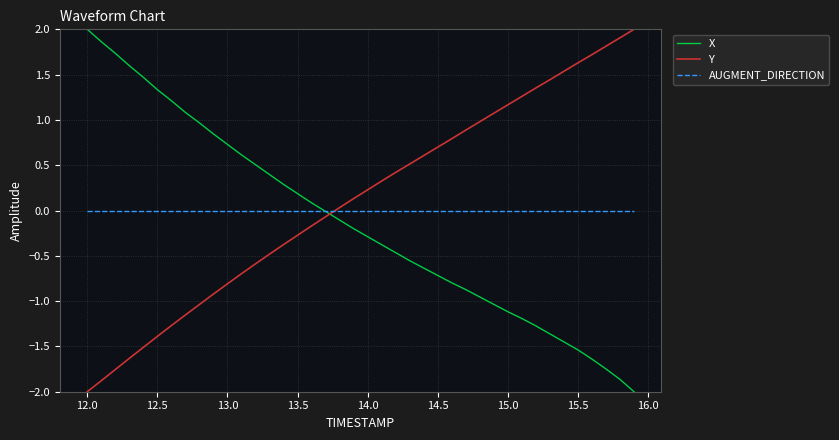

What is the greatest value displayed?

2.0